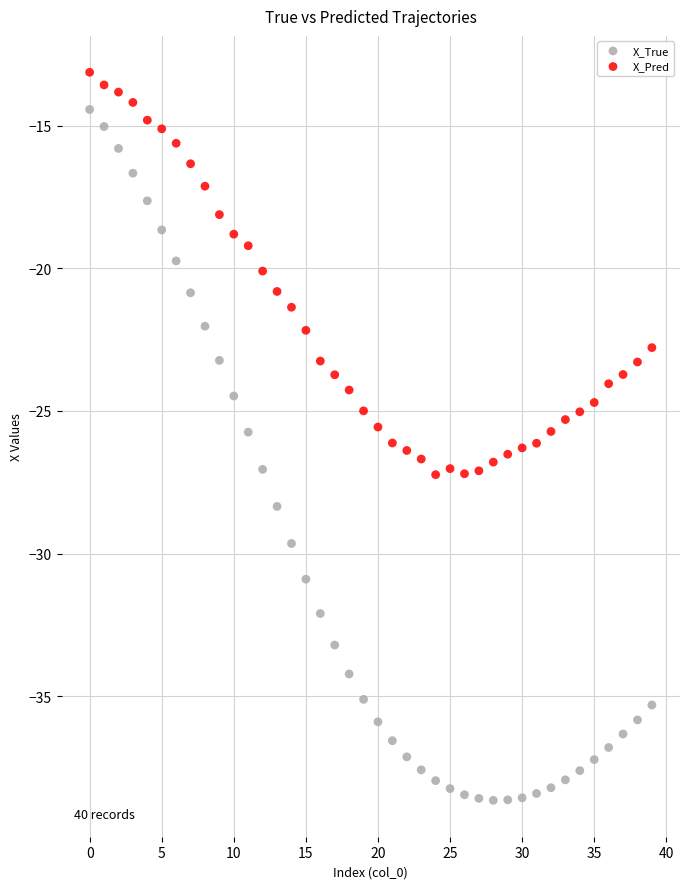

Which series contains the lowest Y value?

X_True